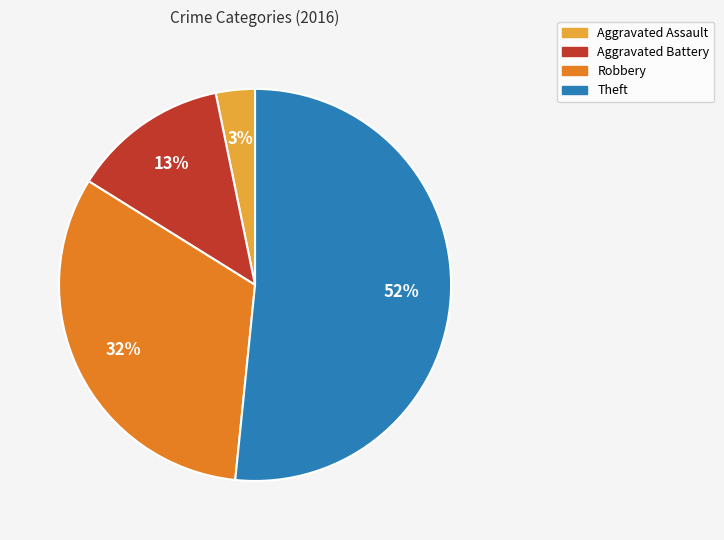

What is the largest slice in the pie chart?

Theft